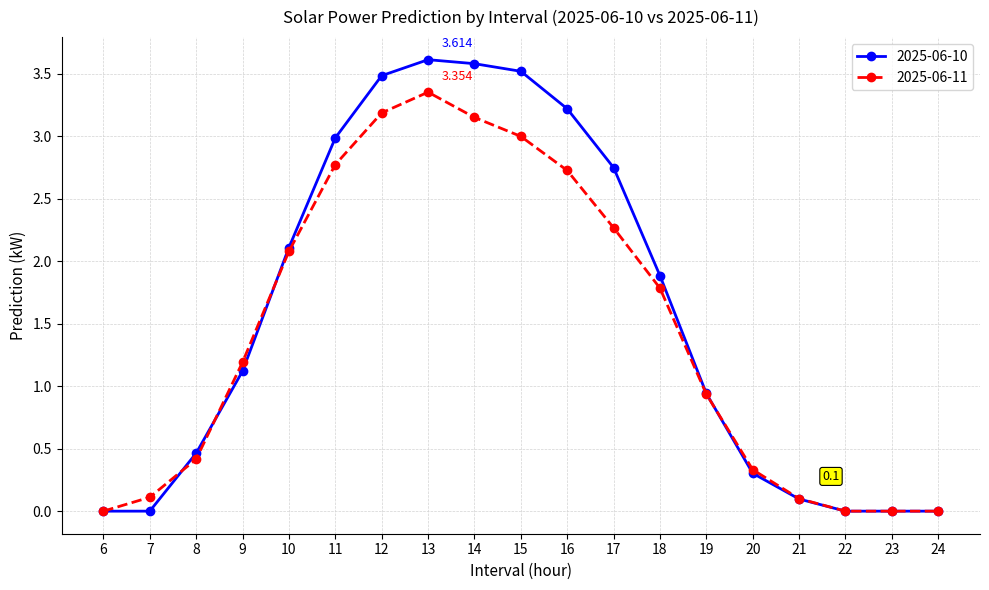

How many interior local peaks does the 2025-06-10 series have?

1